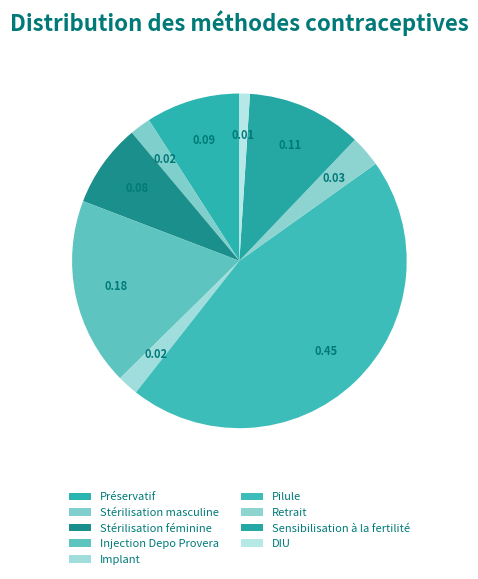

True or false: Injection Depo Provera accounts for 18% of the total.

True